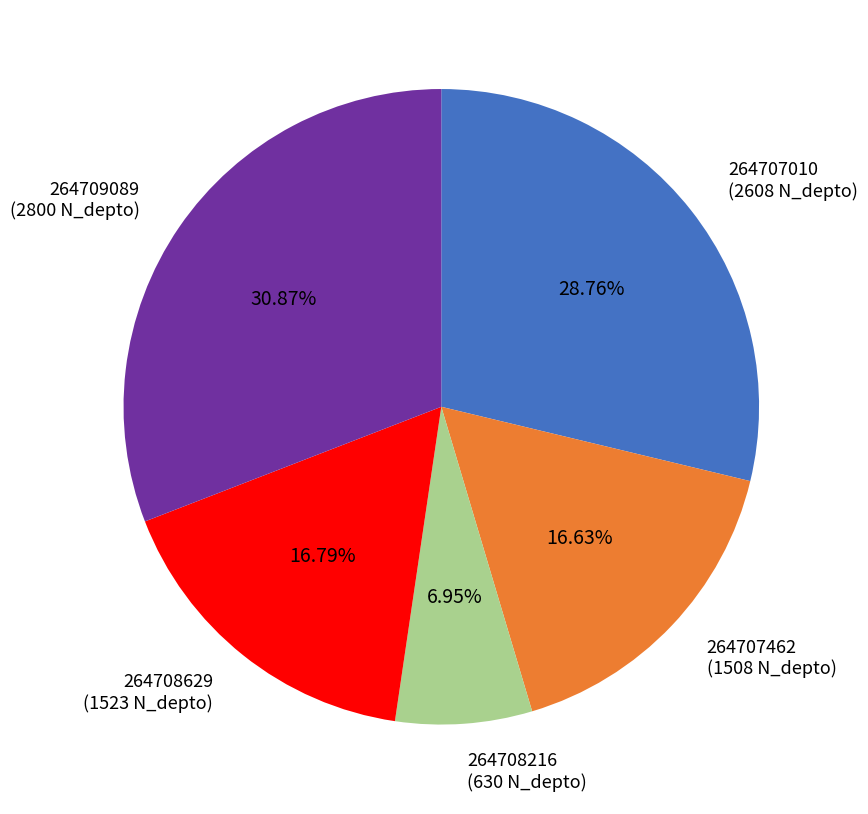

Is there any slice that represents more than half of the pie?

No